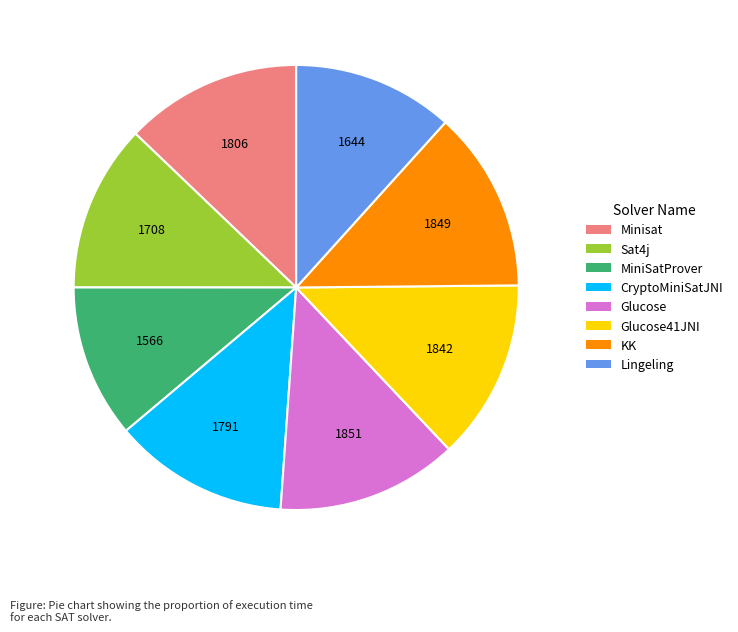

Count the number of slices in the pie.

8